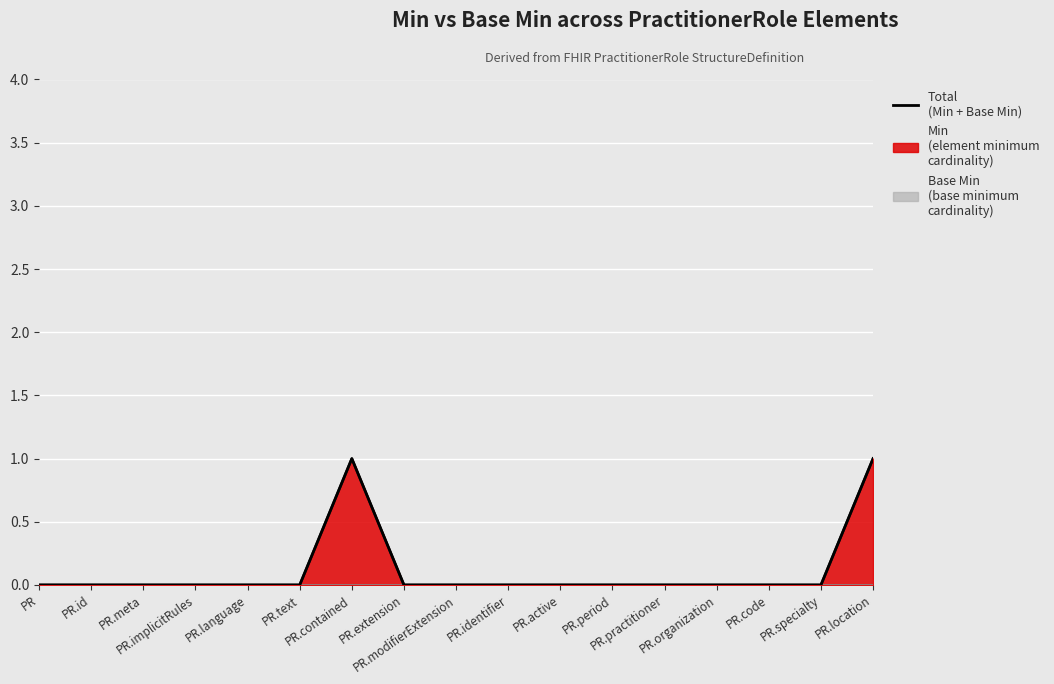

Reading left to right, what are all the values shown in this chart?

PR=0	PR.id=0	PR.meta=0	PR.implicitRules=0	PR.language=0	PR.text=0	PR.contained=1	PR.extension=0	PR.modifierExtension=0	PR.identifier=0	PR.active=0	PR.period=0	PR.practitioner=0	PR.organization=0	PR.code=0	PR.specialty=0	PR.location=1